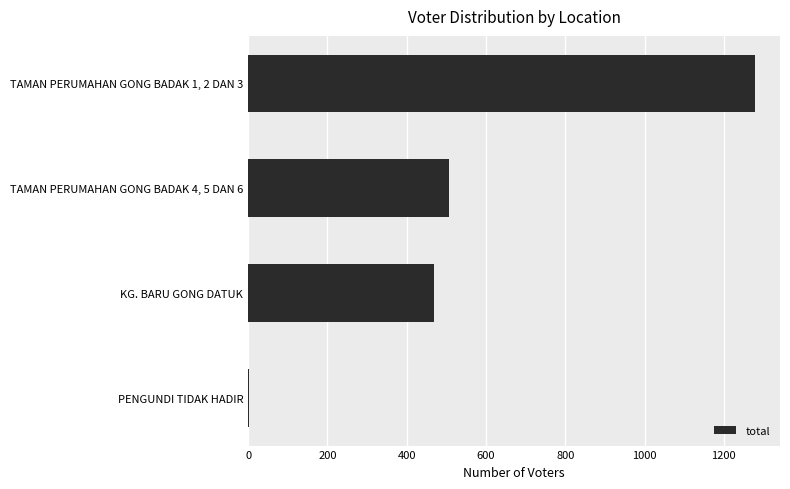

Which category has the highest value across all series?

TAMAN PERUMAHAN GONG BADAK 1, 2 DAN 3